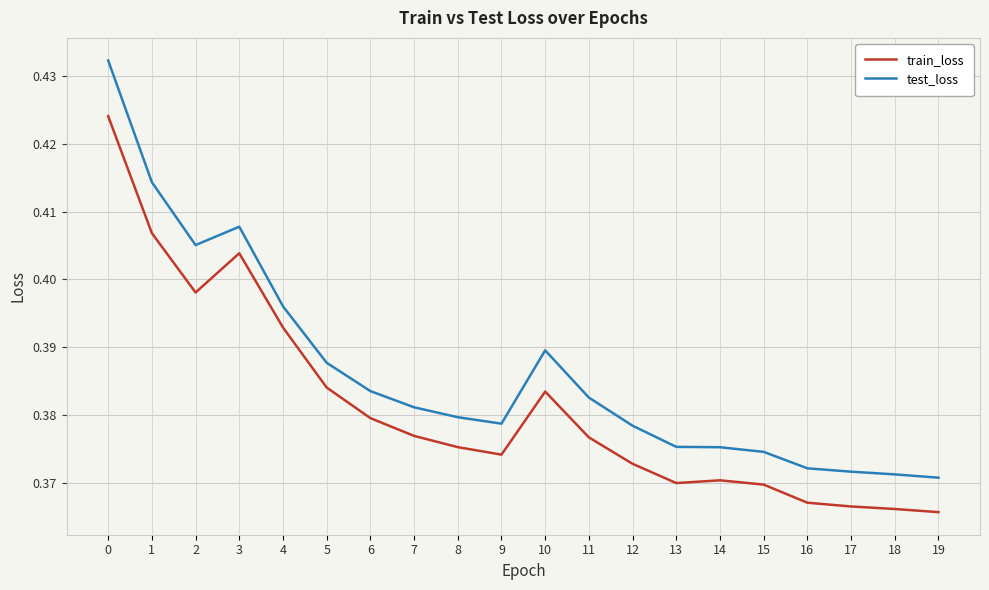

Rank the series by their average value, from lowest to highest.

train_loss, test_loss